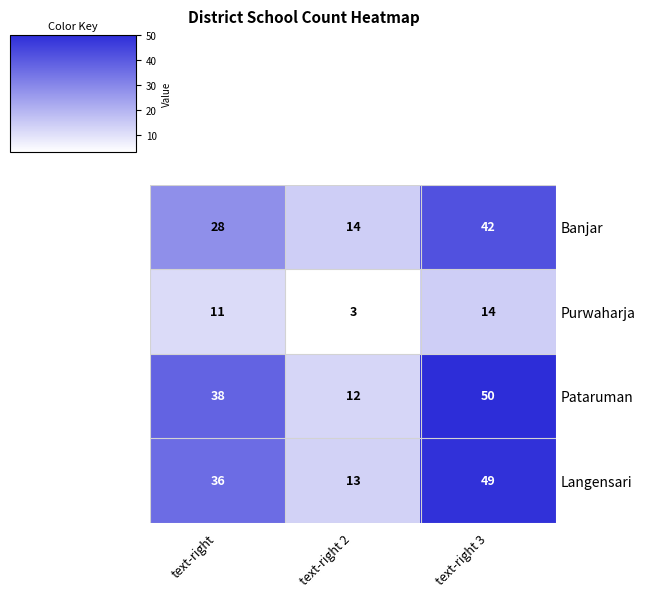

Rank the series by their maximum value, from highest to lowest.

Pataruman, Langensari, Banjar, Purwaharja